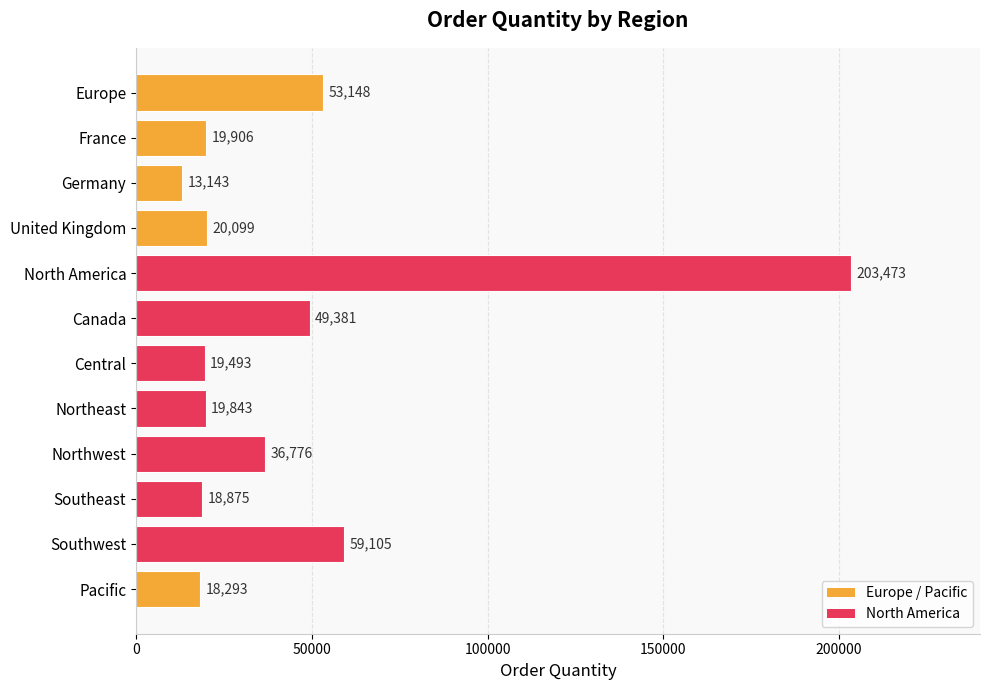

Which label corresponds to the largest value in the chart?

North America